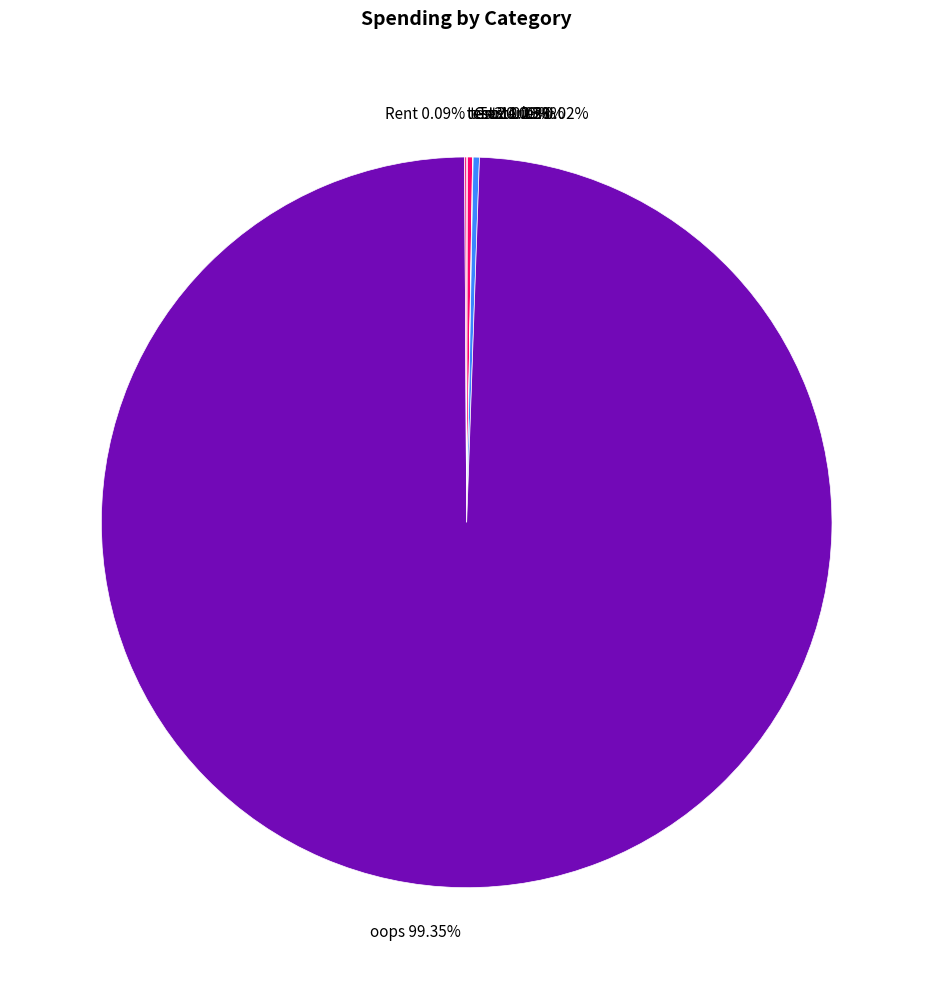

Is there a majority slice in this chart?

Yes